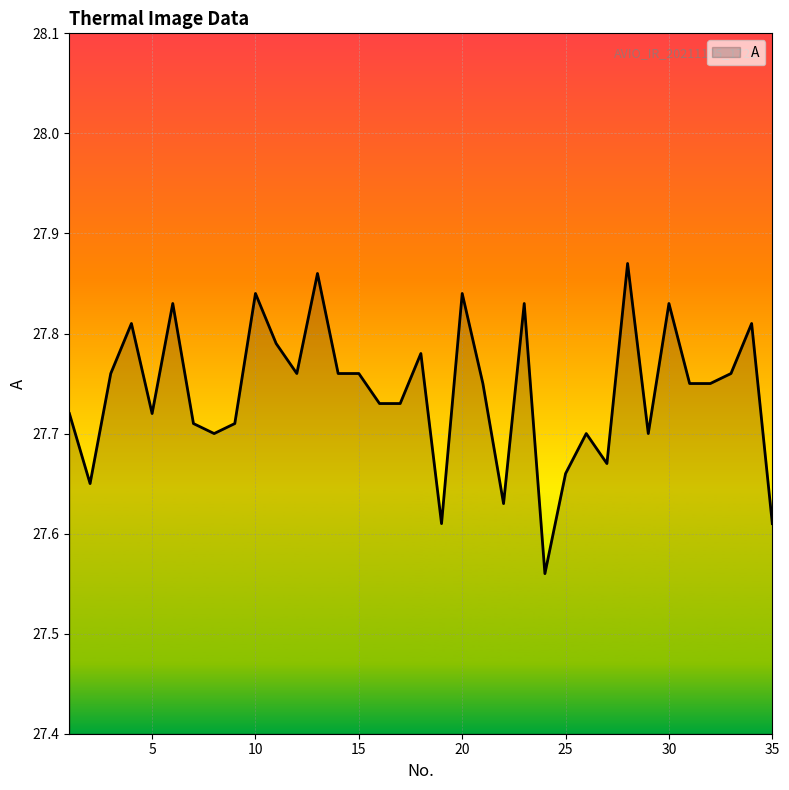

What is the difference between the maximum and minimum values?

0.3